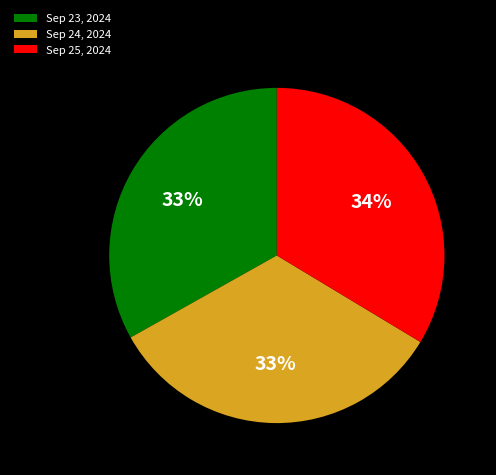

Count the number of slices in the pie.

3